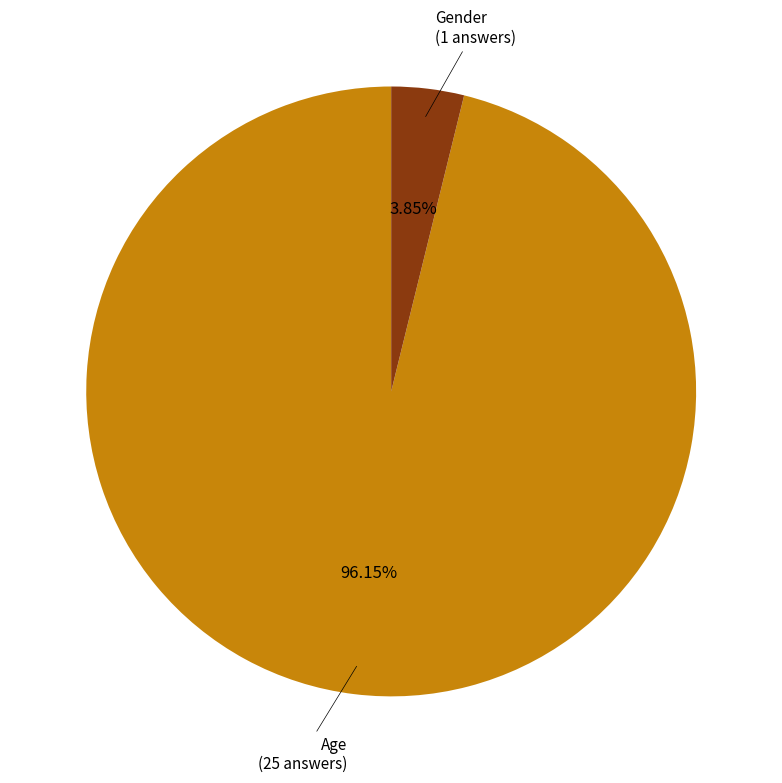

Is there a majority slice in this chart?

Yes